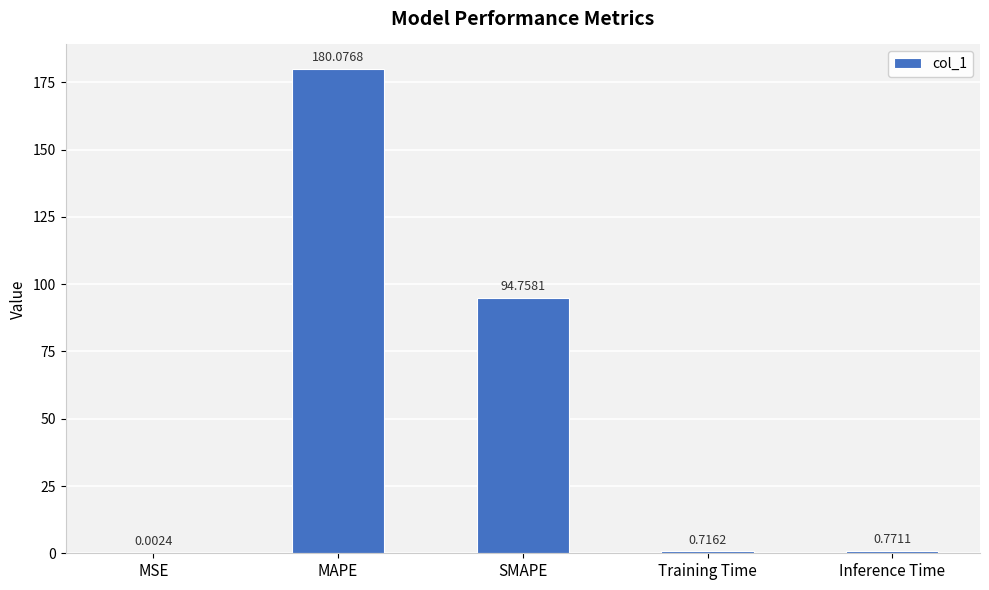

At which label is the value closest to 90?

SMAPE